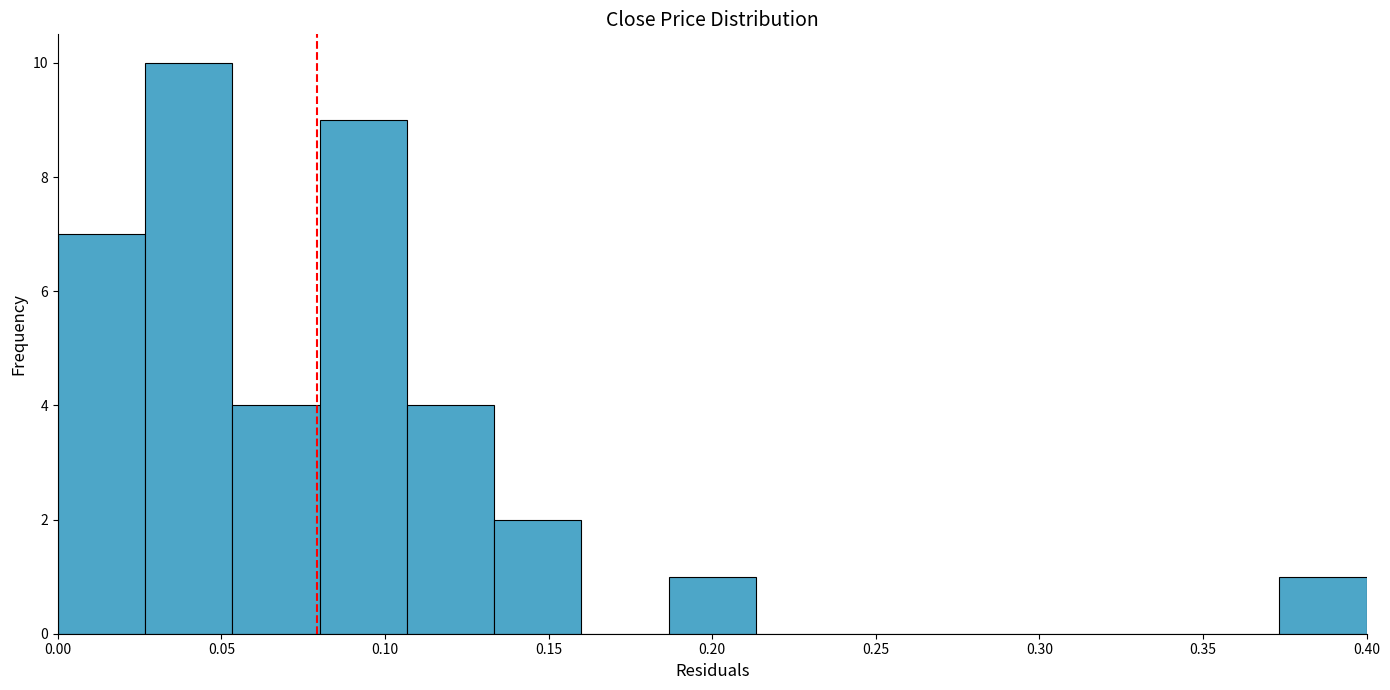

What is the height of the bar covering 0.025 to 0.055 on the x-axis? Neither the bar edges nor the heights are printed on the chart, so give them approximately, as read against the axes.

10